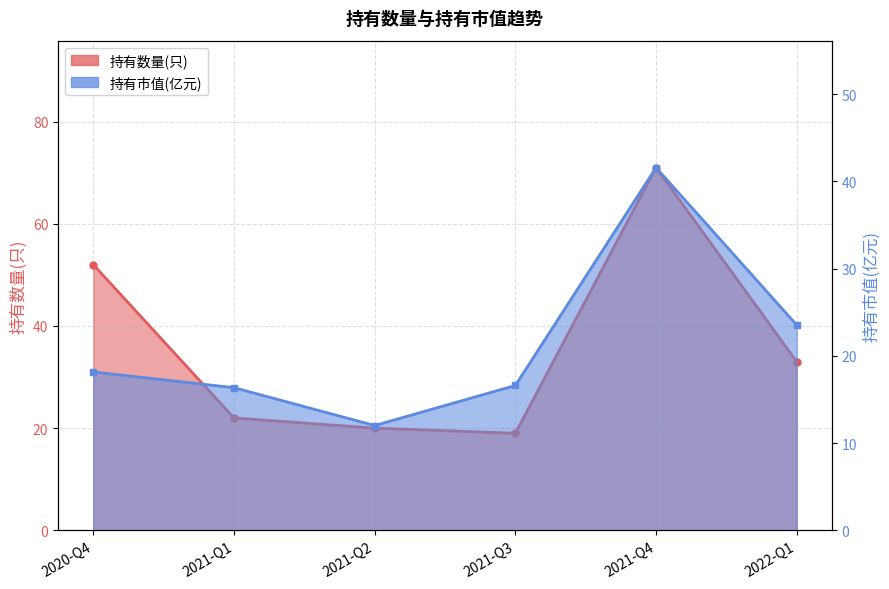

Between 2020-Q4 and 2021-Q1, which series saw the biggest shift?

持有数量(只)